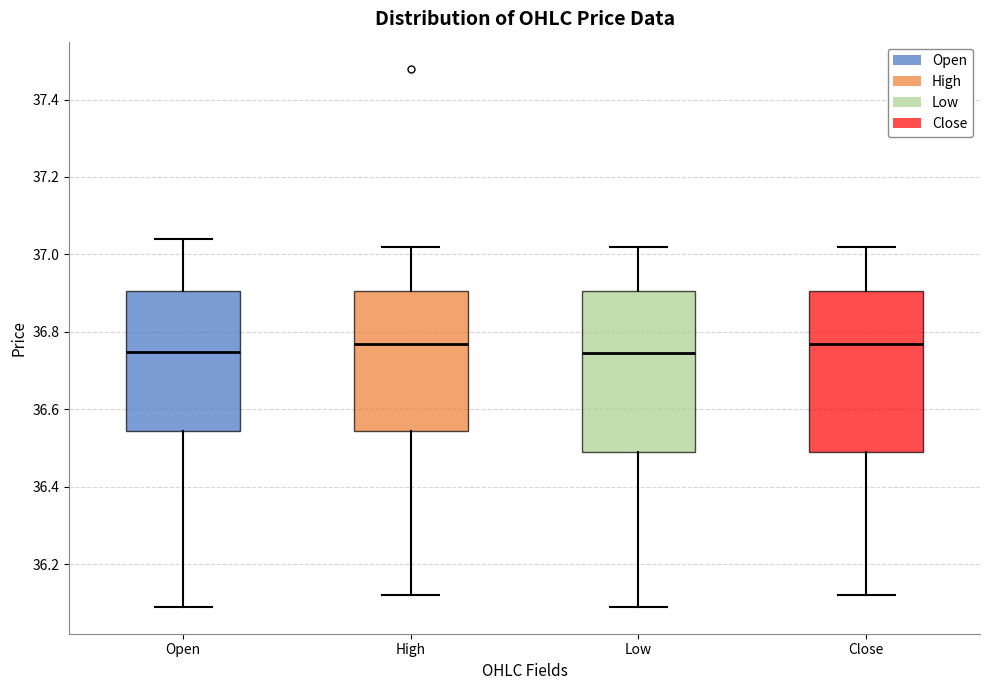

Where does the median line of the box for High sit on the y-axis? The values are not printed on the chart, so give them approximately, as read against the axis.

36.78